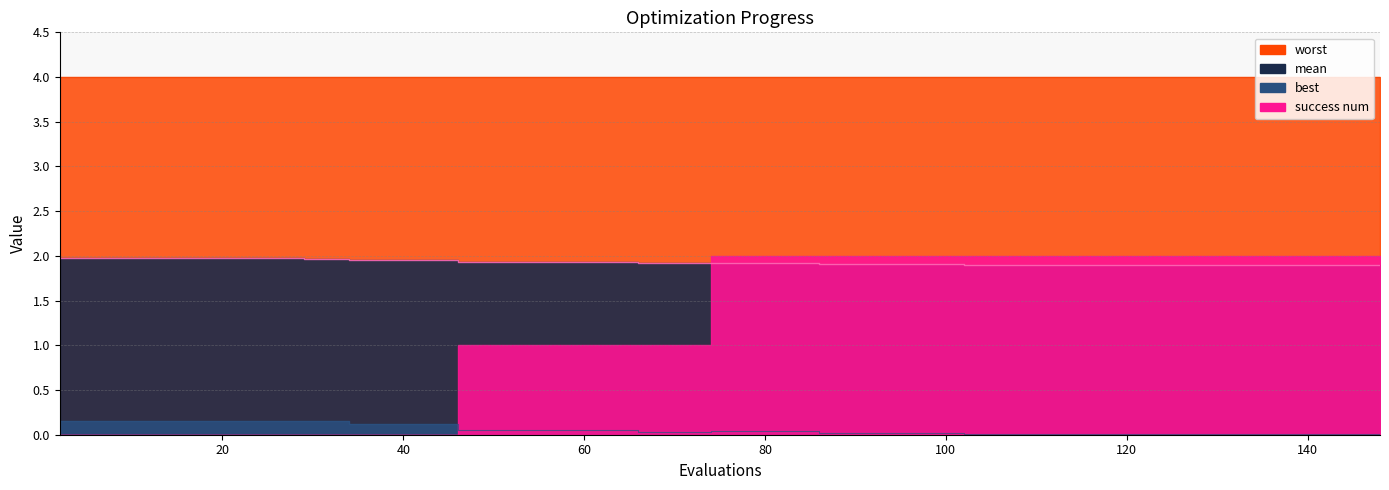

What is the approximate value of mean at 86?

1.9